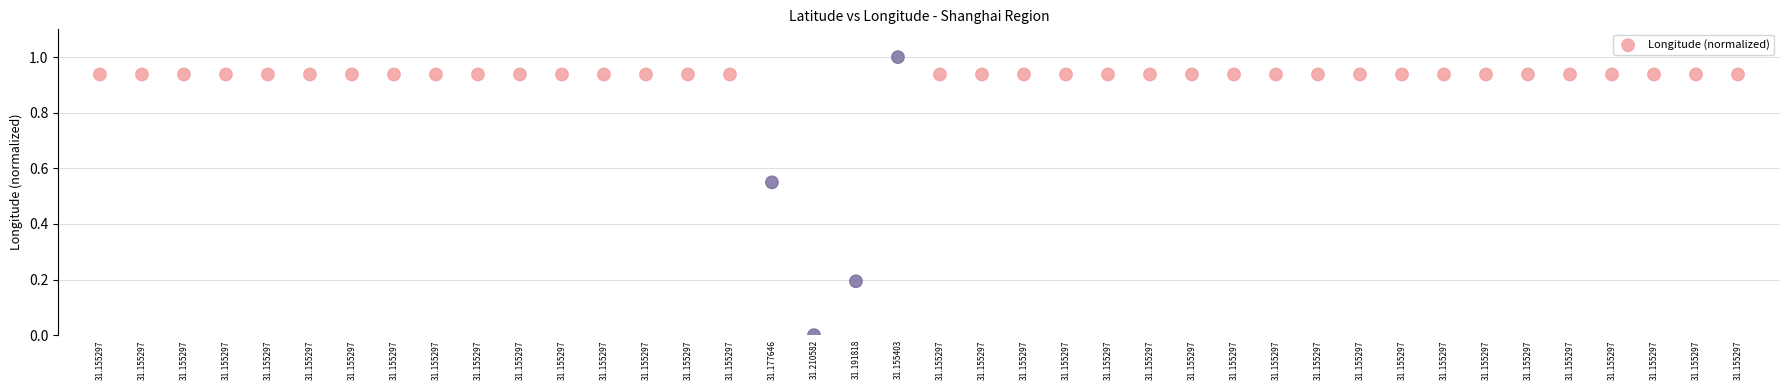

What is the range of Y values (max minus min)?

1.0